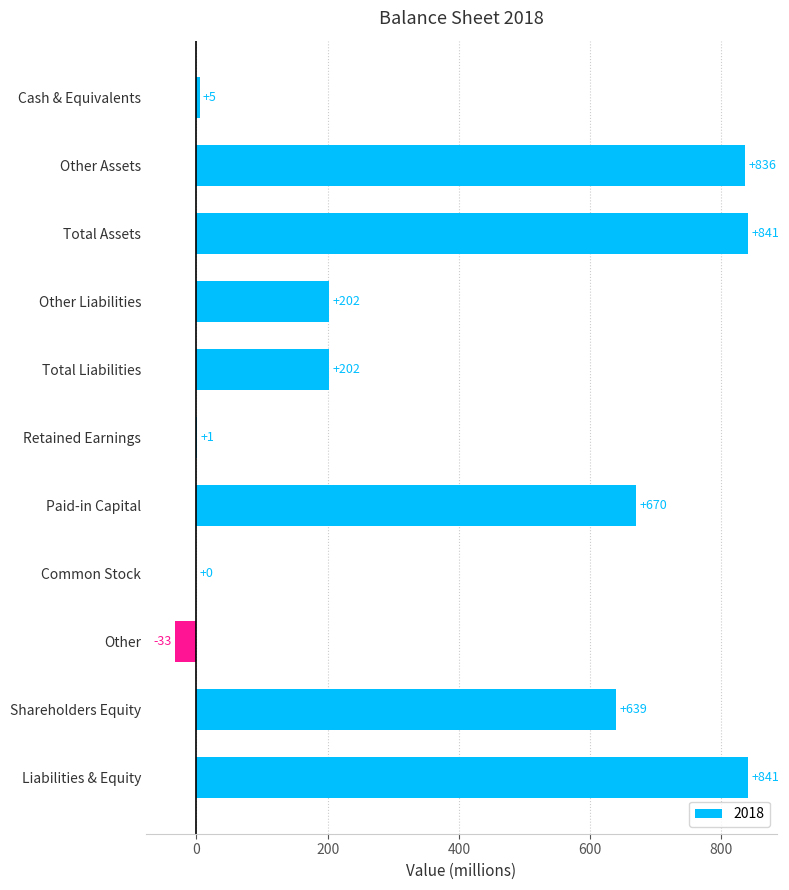

What is the approximate value at Other, to the nearest 10?

-30